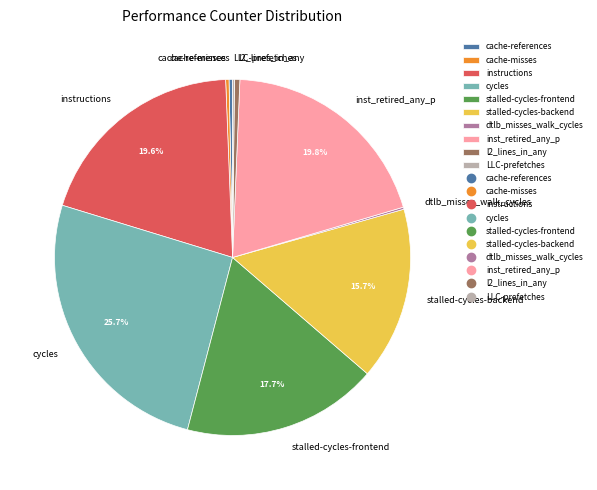

Does cache-misses account for over 50% of the chart?

No